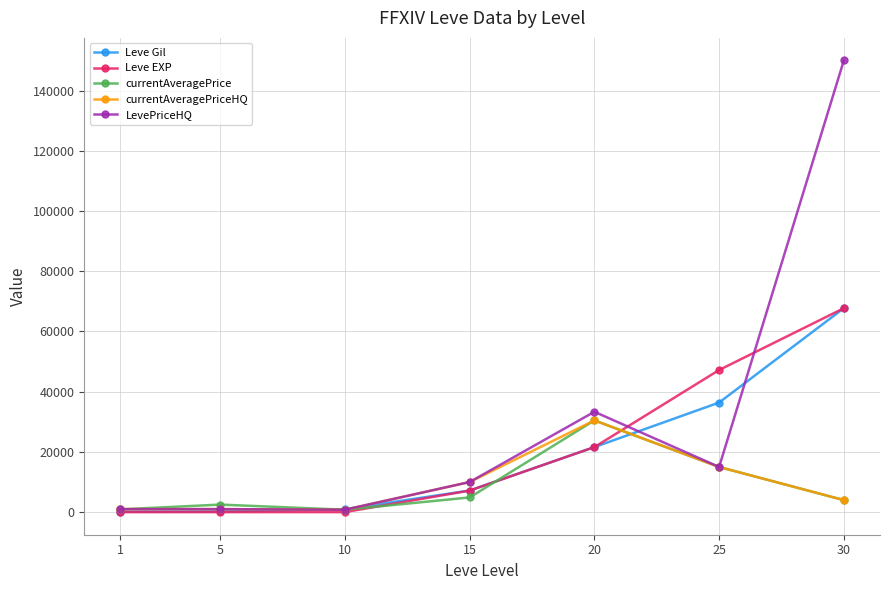

True or false: currentAveragePrice and LevePriceHQ cross at least once.

True